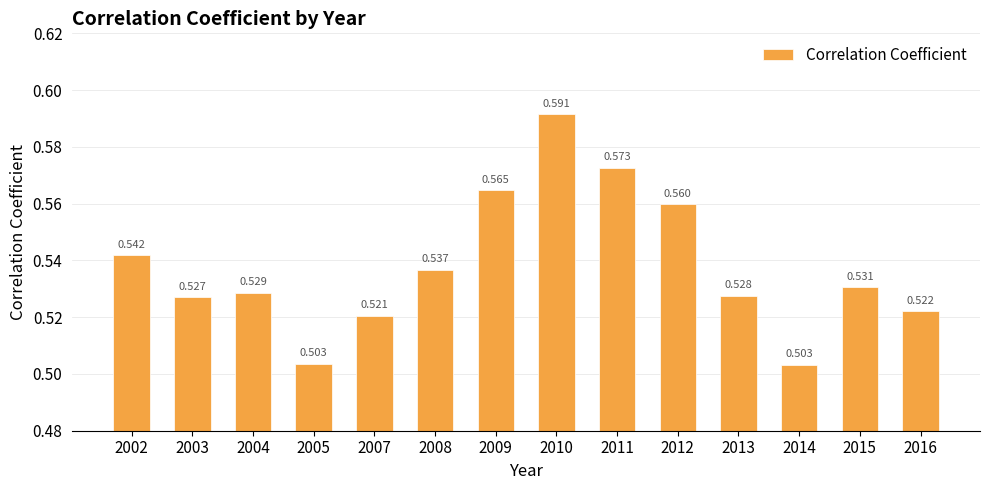

The value at 2013 is 0.9. True or false?

False